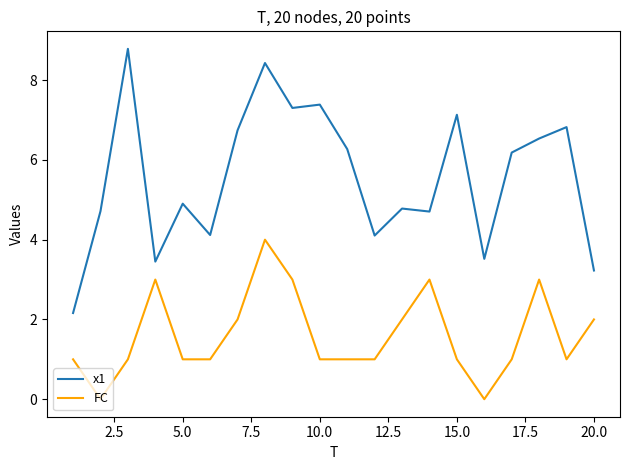

Which series has the largest range (max minus min)?

x1